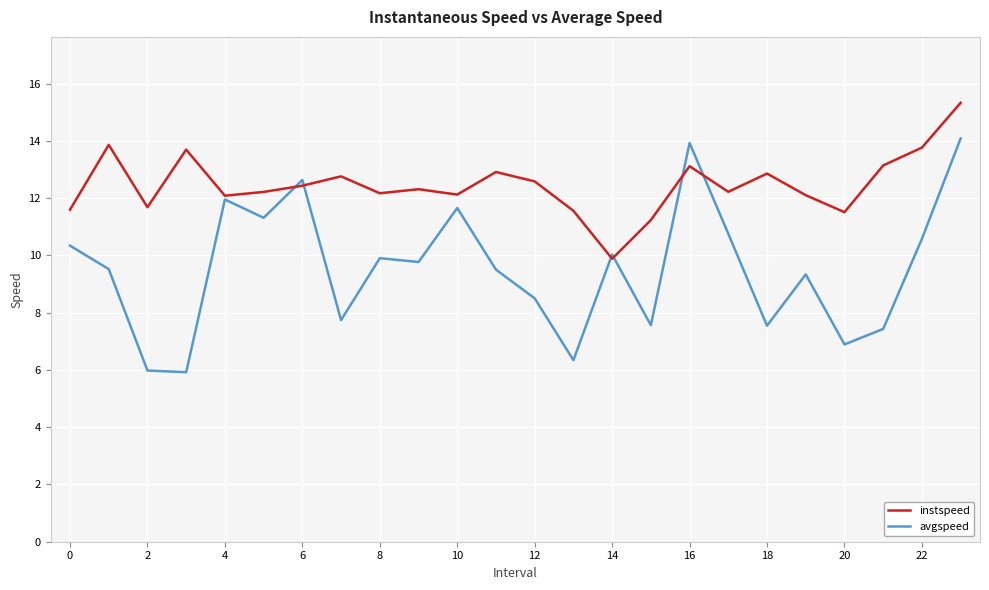

Which series has the largest total across all categories?

instspeed